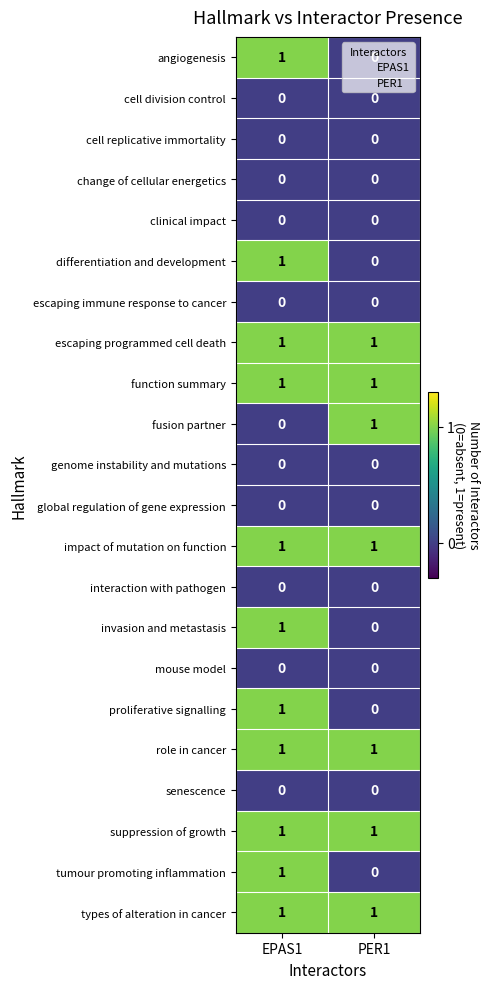

At which label does differentiation and development reach its minimum?

PER1